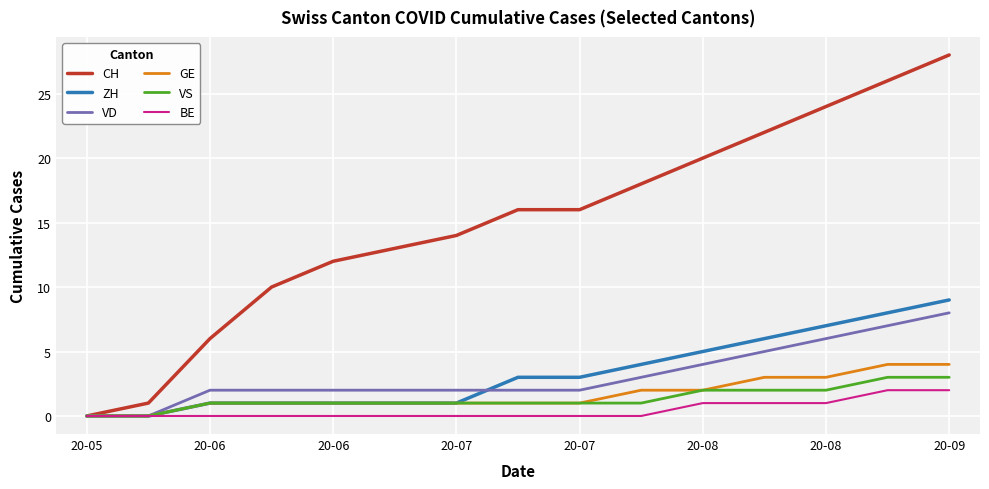

What is the highest value of the VS series?

3